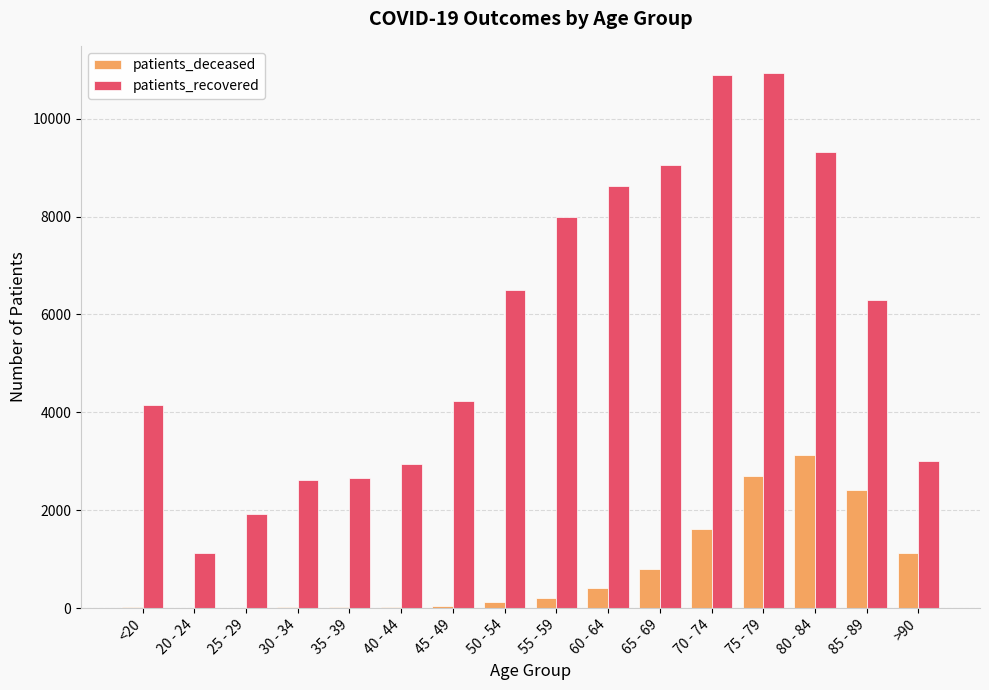

What is the sum of the patients_recovered values at 75 - 79 and 50 - 54?

17444